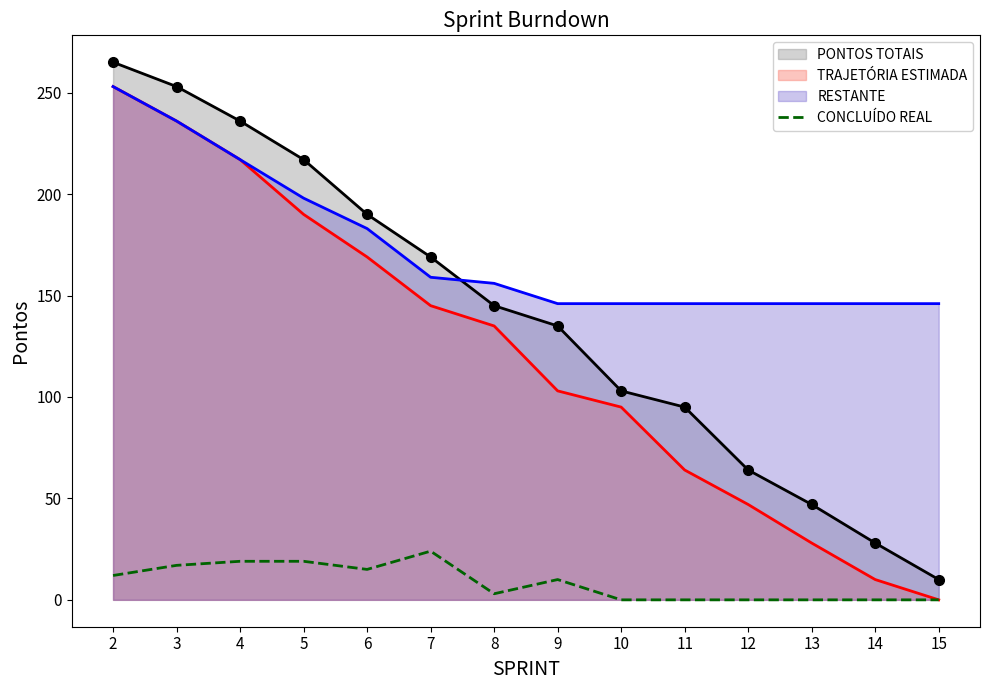

What is the change in value from 6 to 10?

-15